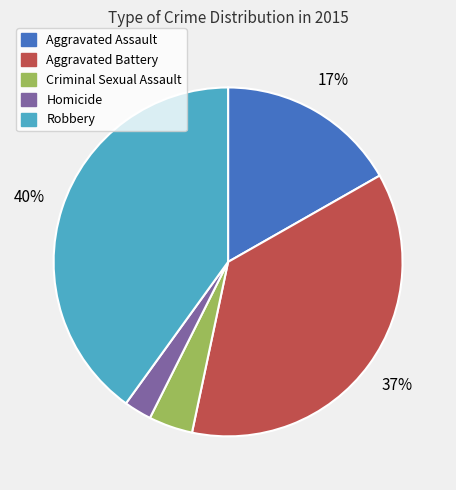

Combined, do Aggravated Battery and Robbery account for over 50%?

Yes